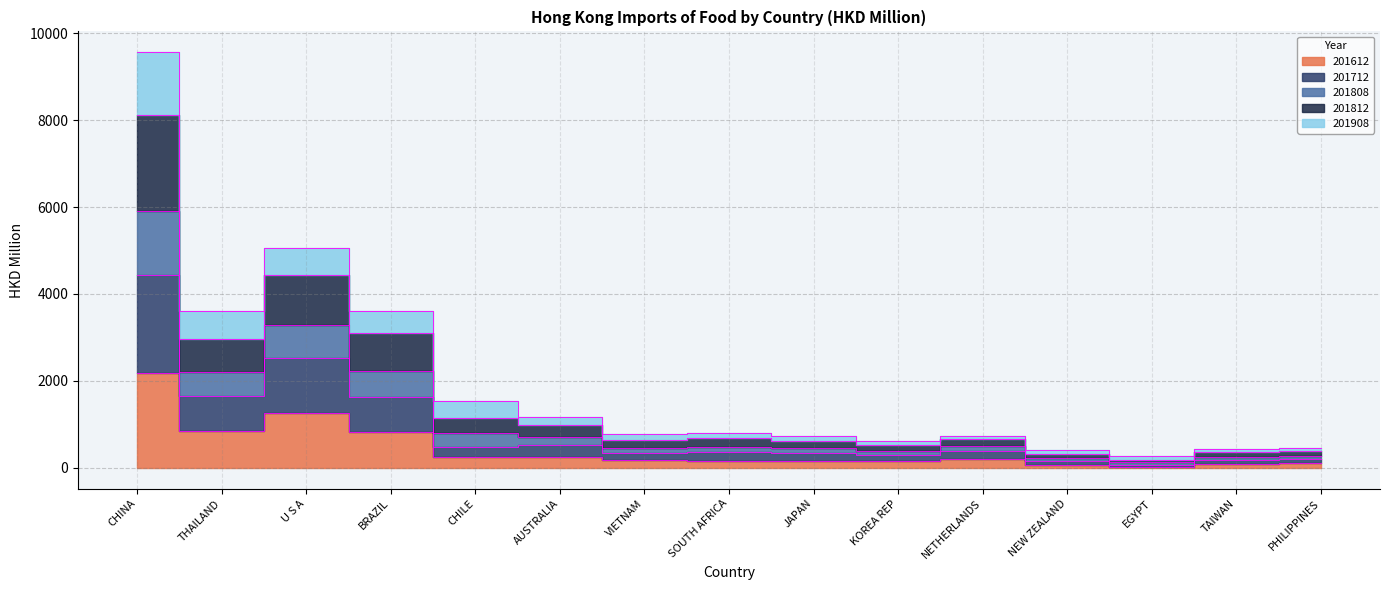

True or false: 201808 and 201612 intersect in this chart.

False